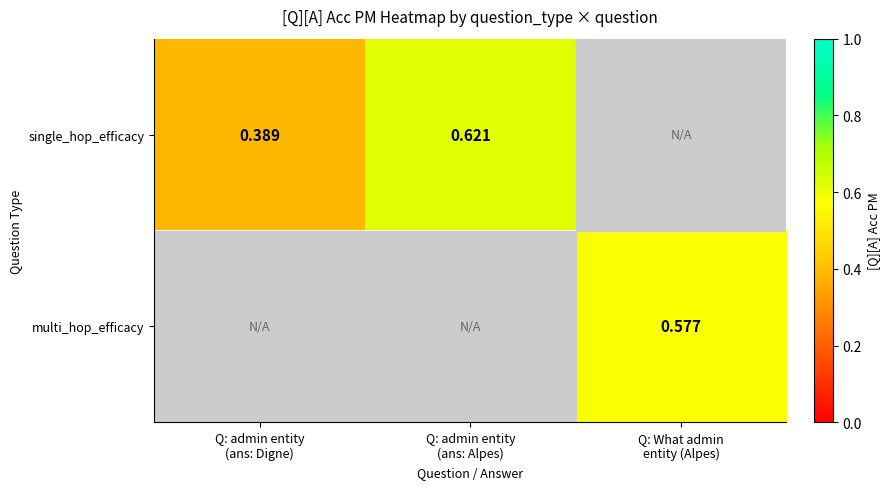

At which label does single_hop_efficacy reach its minimum?

Q: admin entity (ans: Digne)